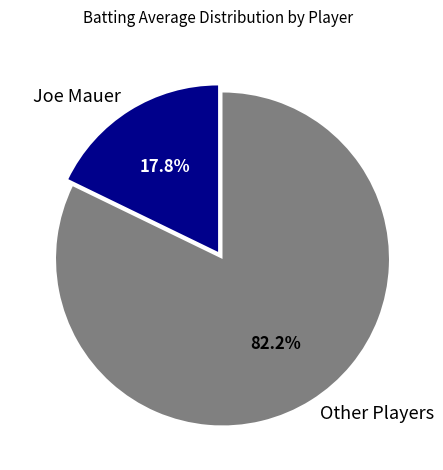

How many segments does this pie chart have?

2